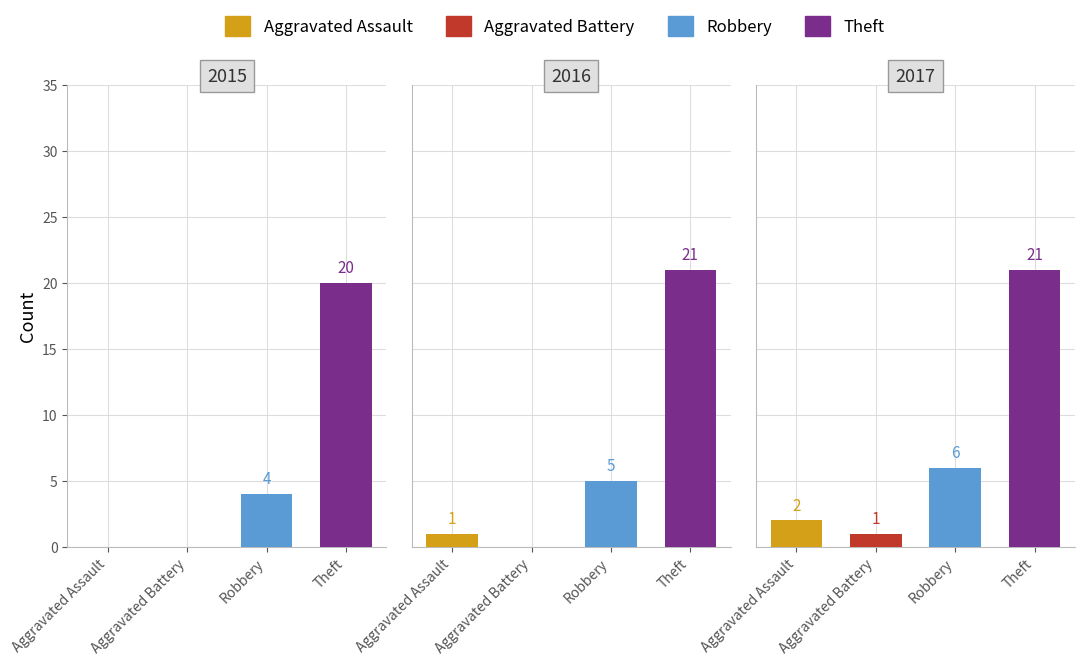

What is the difference between the highest and lowest values at 6?

12